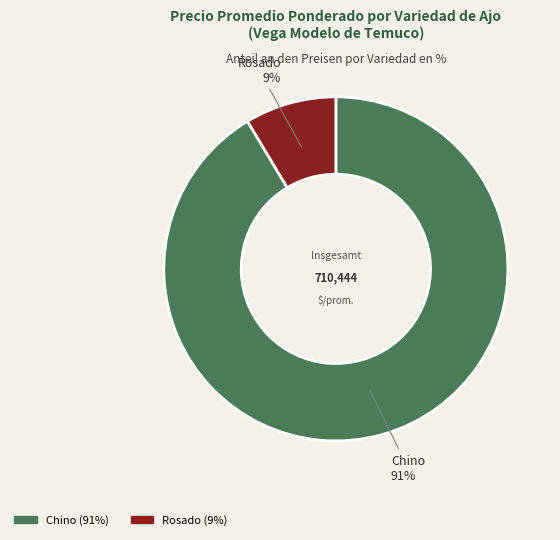

Do Rosado and Chino together represent more than half of the pie?

Yes